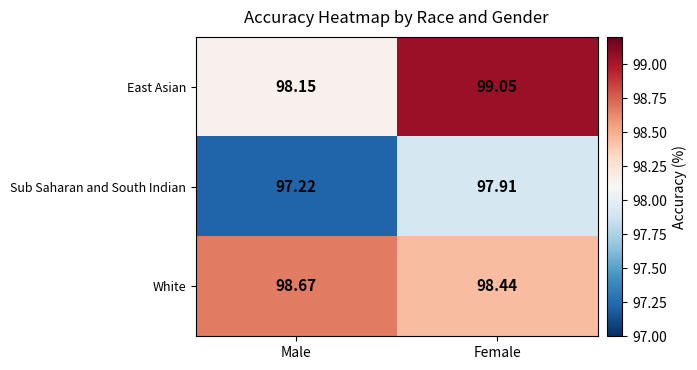

How many data points does each series have?

2